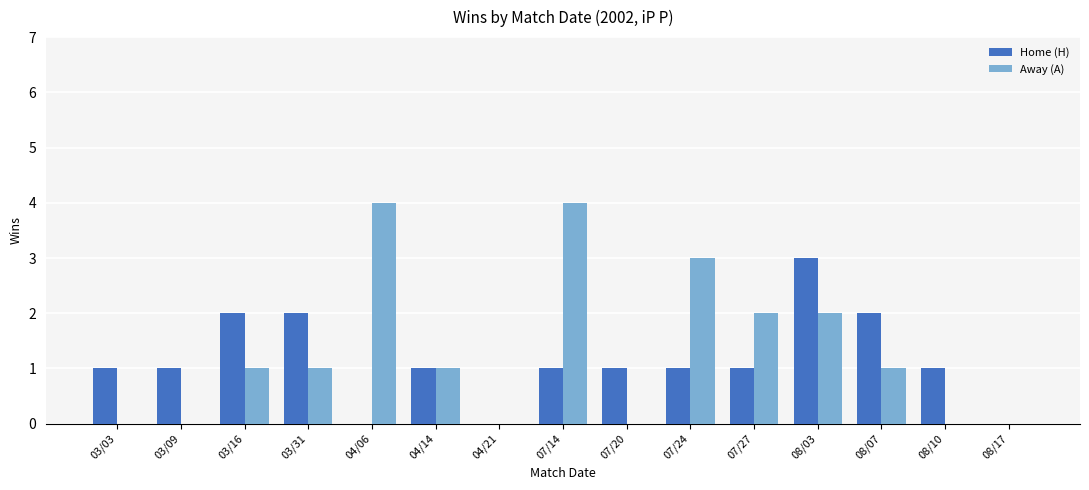

Between 04/21 and 07/20, which series saw the biggest shift?

Home (H)